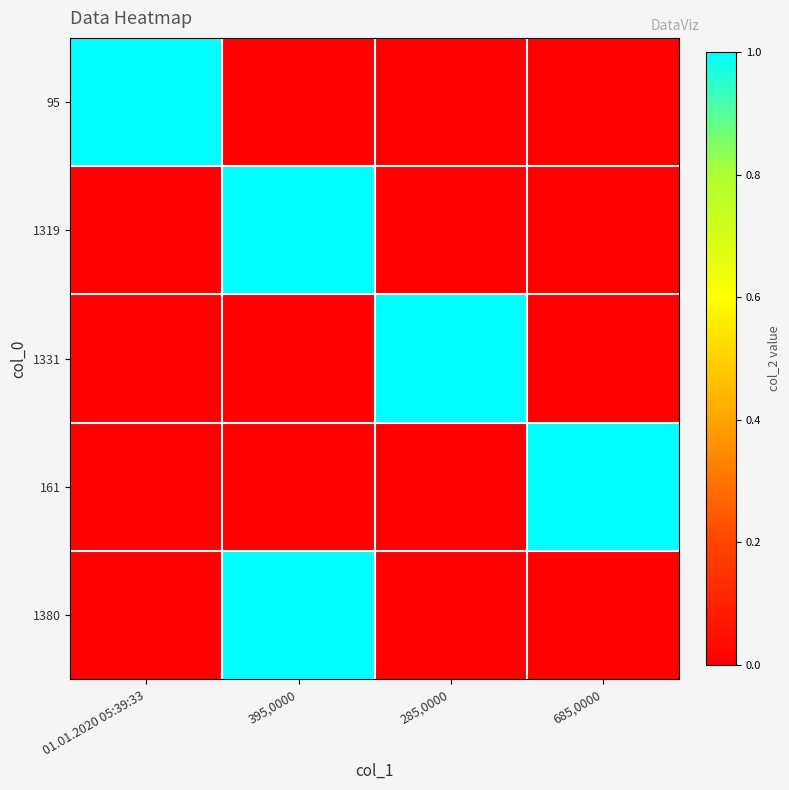

Reading left to right, extract all data points from this chart.

95: 01.01.2020 05:39:33=1	395,0000=0	285,0000=0	685,0000=0
1319: 01.01.2020 05:39:33=0	395,0000=1	285,0000=0	685,0000=0
1331: 01.01.2020 05:39:33=0	395,0000=0	285,0000=1	685,0000=0
161: 01.01.2020 05:39:33=0	395,0000=0	285,0000=0	685,0000=1
1380: 01.01.2020 05:39:33=0	395,0000=1	285,0000=0	685,0000=0